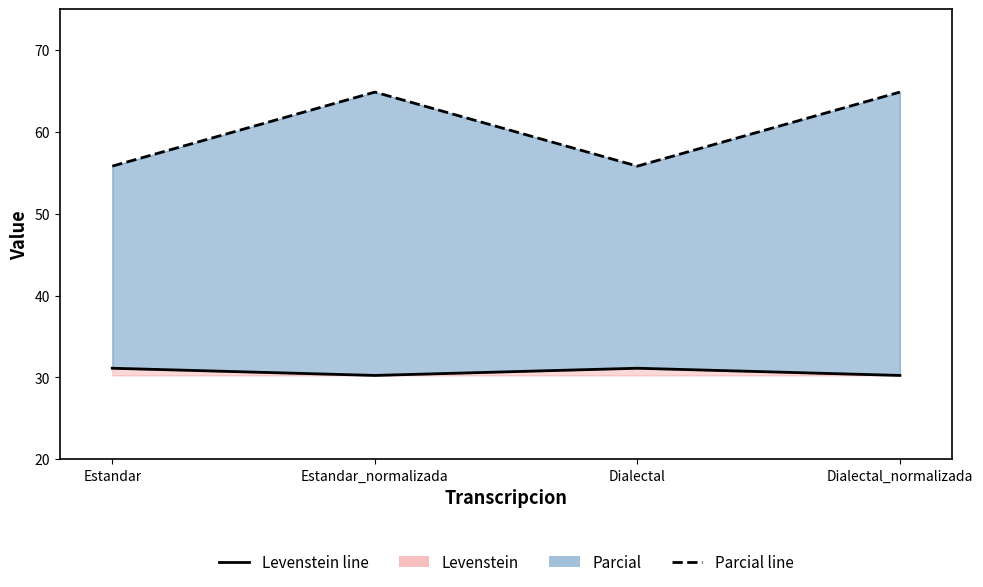

Between Estandar_normalizada and Estandar, which is larger?

Estandar